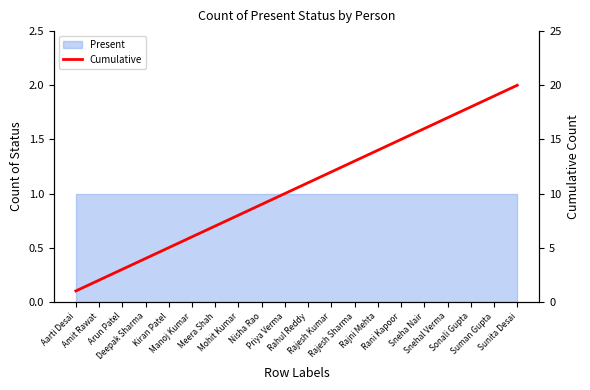

What position from the right is Mohit Kumar?

13